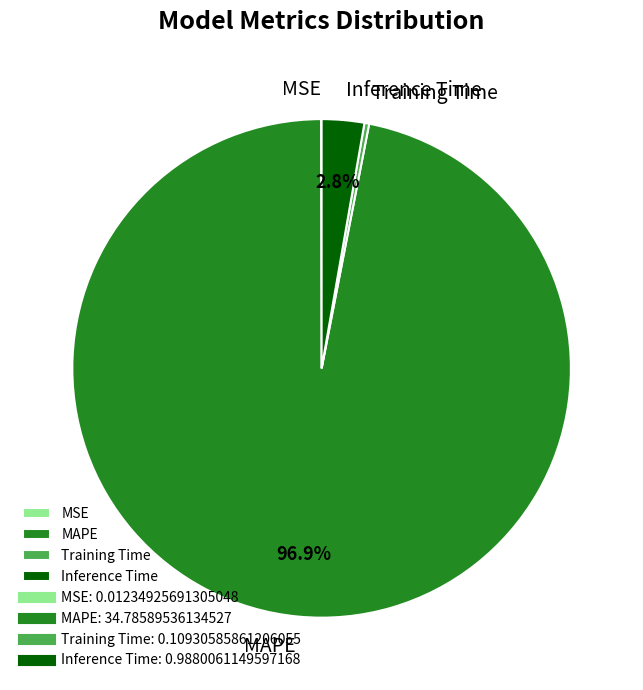

What percentage is NOT represented by Inference Time?

97.2%